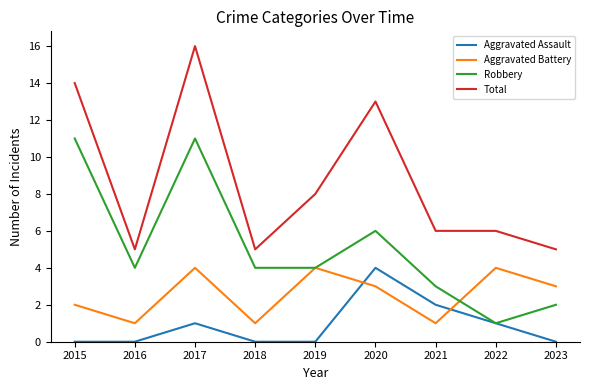

How many lines are shown in the chart?

4